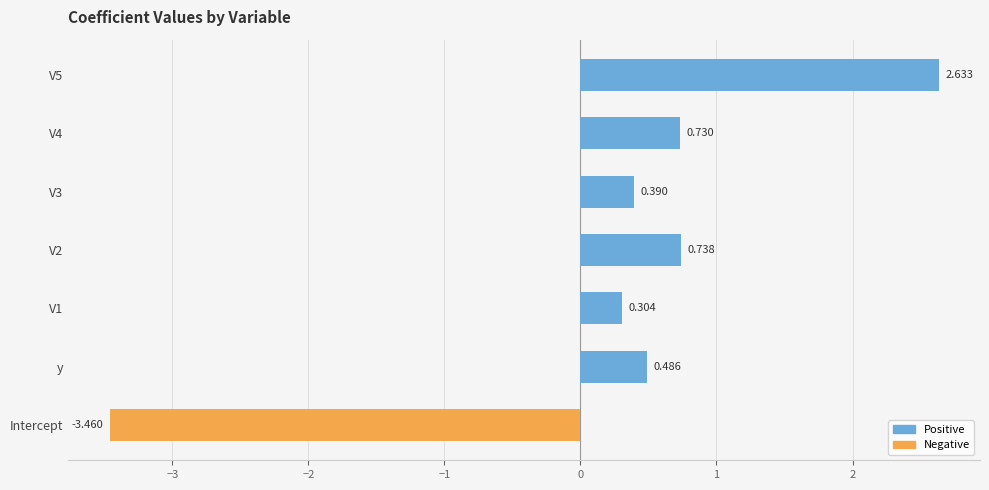

Rank the categories by value from highest to lowest.

V5, V2, V4, y, V3, V1, Intercept